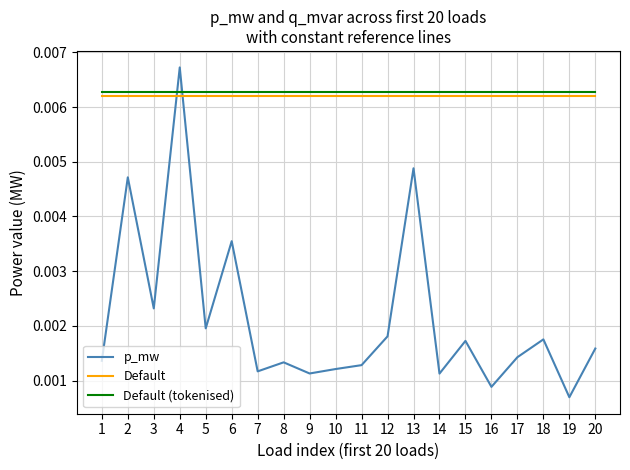

What are all the series names shown in the legend?

p_mw, Default, Default (tokenised)